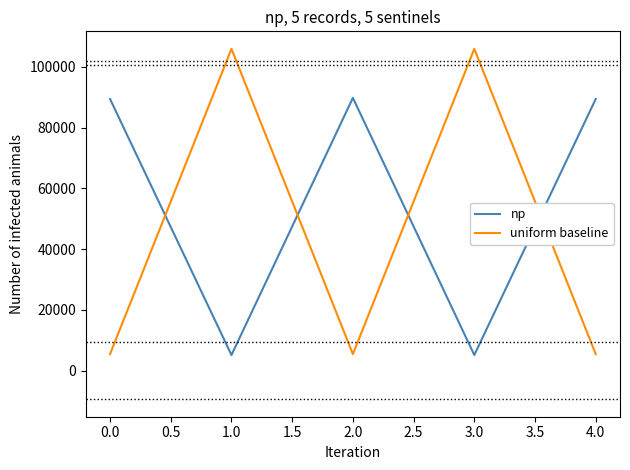

Is it true that np equals 119183 at 0.0?

False